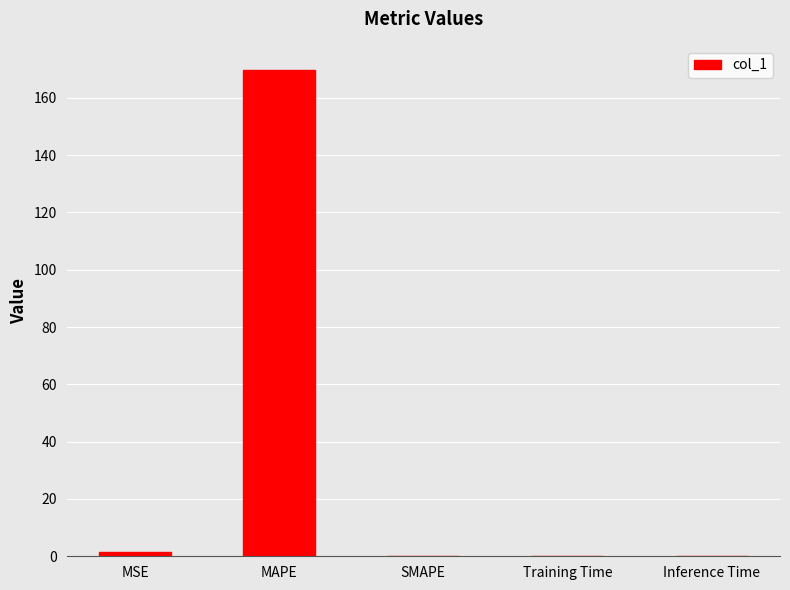

Are the bars horizontal?

No